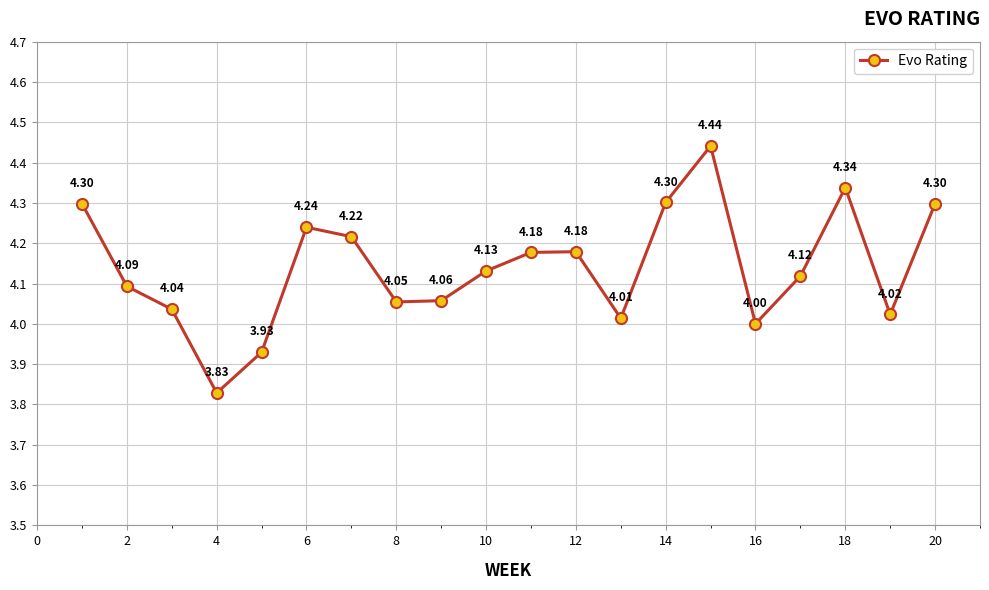

What is the difference between the maximum and minimum values?

0.6